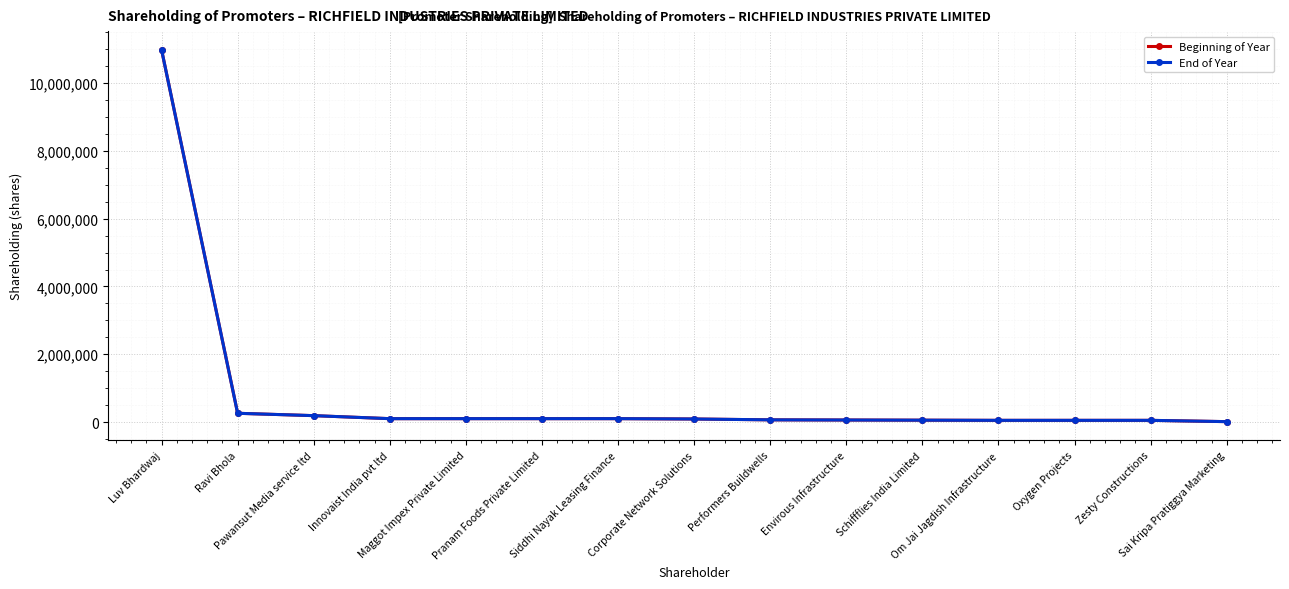

Between Luv Bhardwaj and Oxygen Projects, which is larger?

Luv Bhardwaj